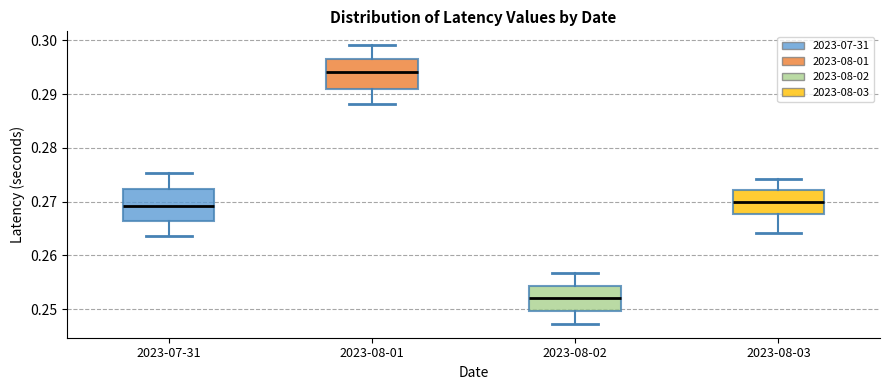

Which box's median line is the highest?

2023-08-01